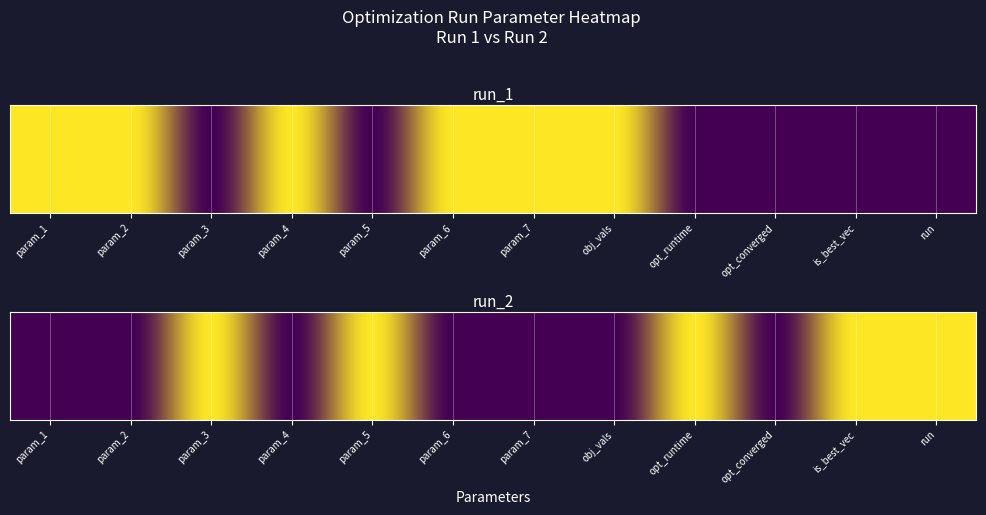

Which label corresponds to the smallest value in the chart?

param_1